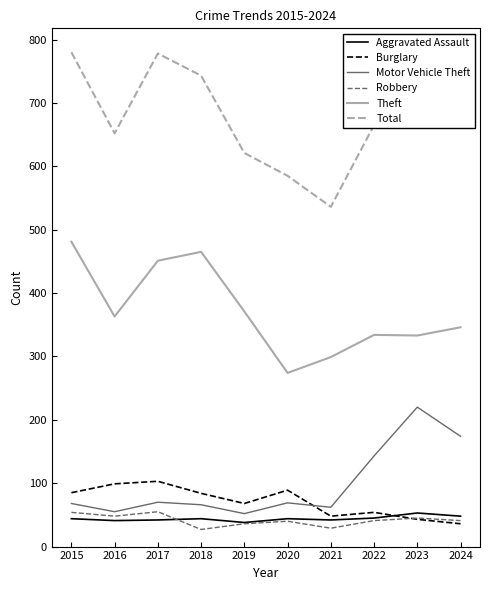

The value of Theft at 2015 is 481. True or false?

True